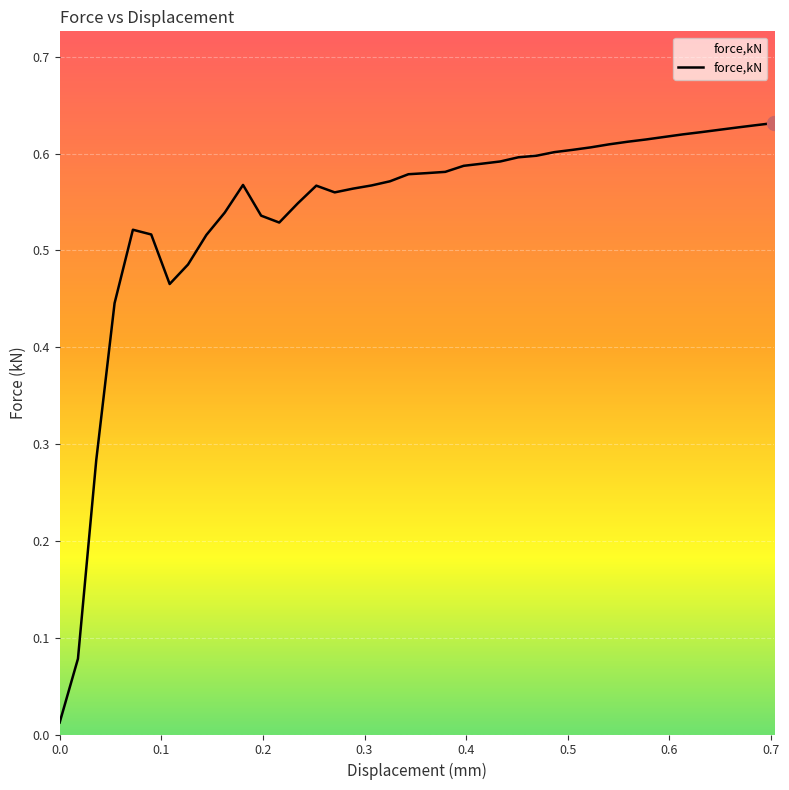

How many distinct data groups are displayed?

1